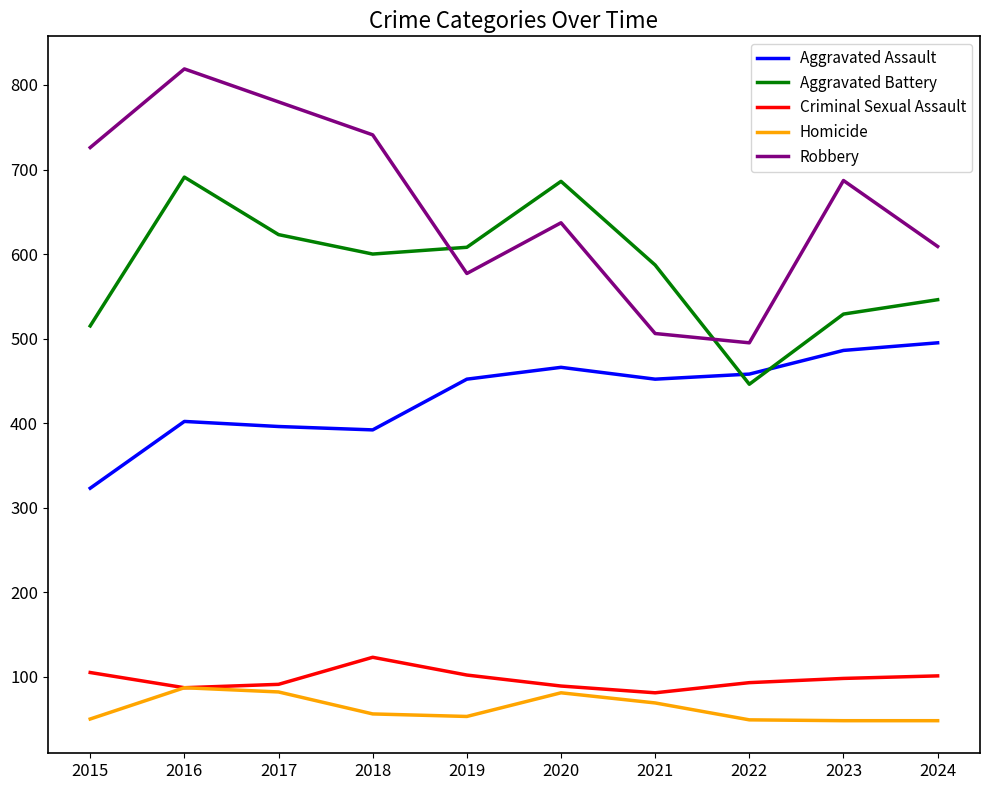

At which category is the sum across all series the highest?

2016